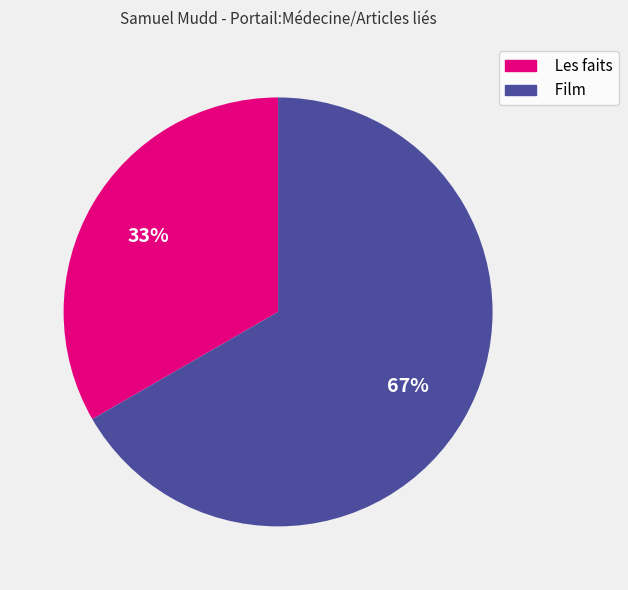

Which slice is the smallest?

Les faits